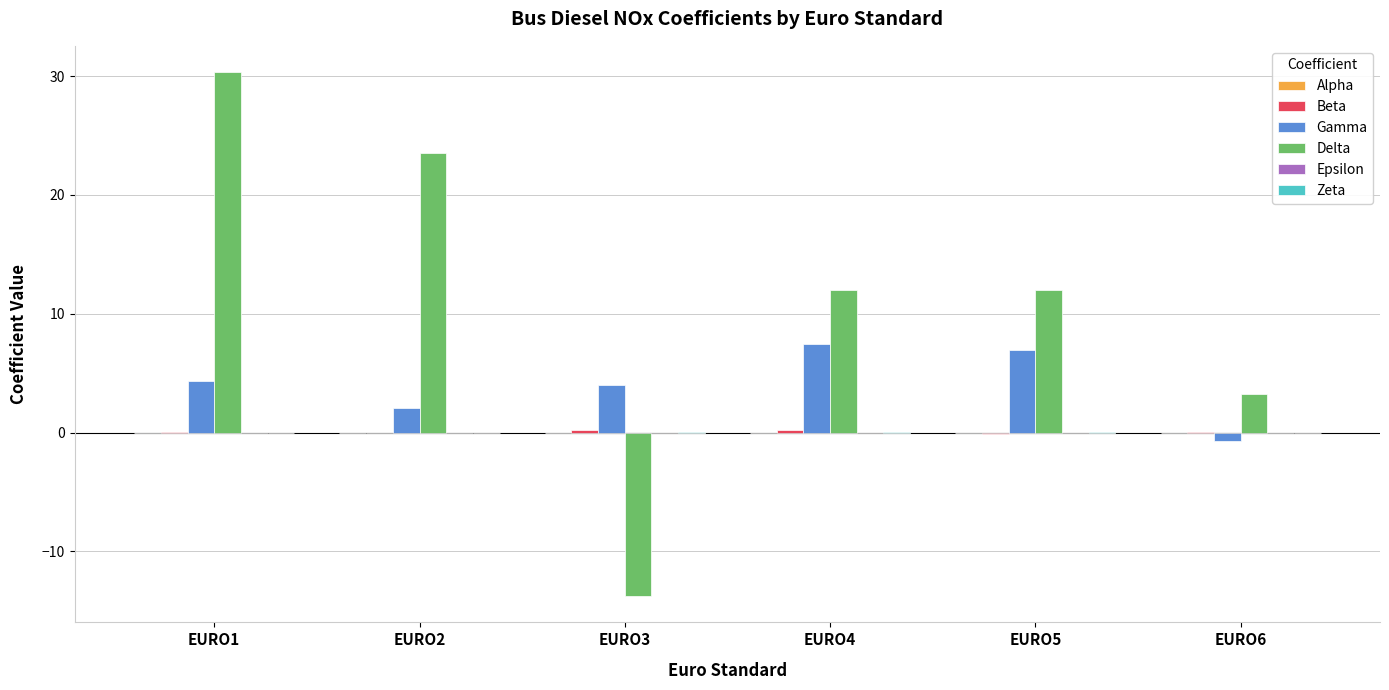

Between EURO2 and EURO4, which series saw the biggest shift?

Delta